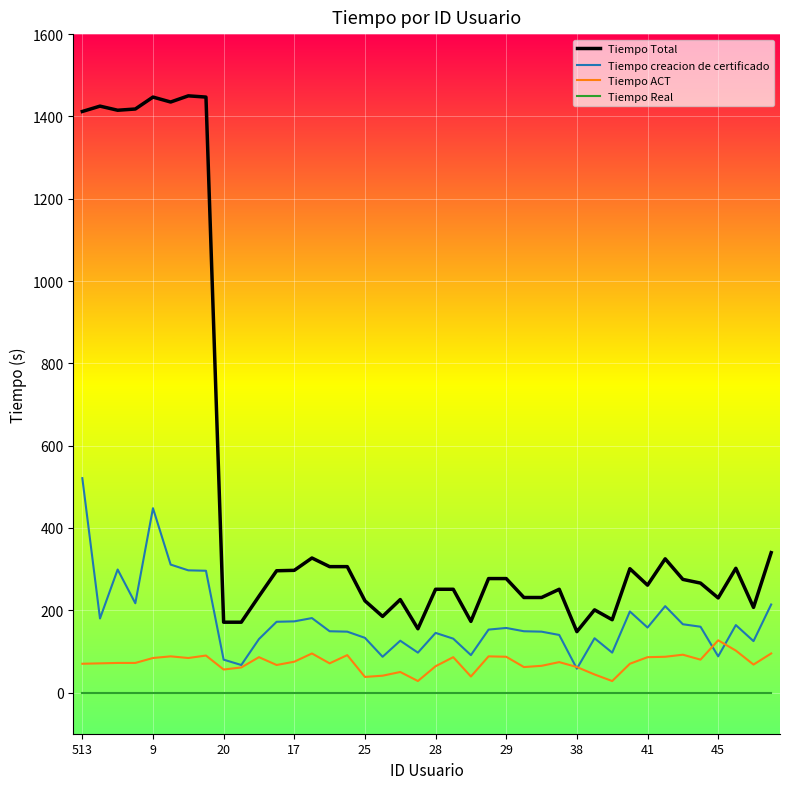

Which series has the widest spread of values?

Tiempo Total